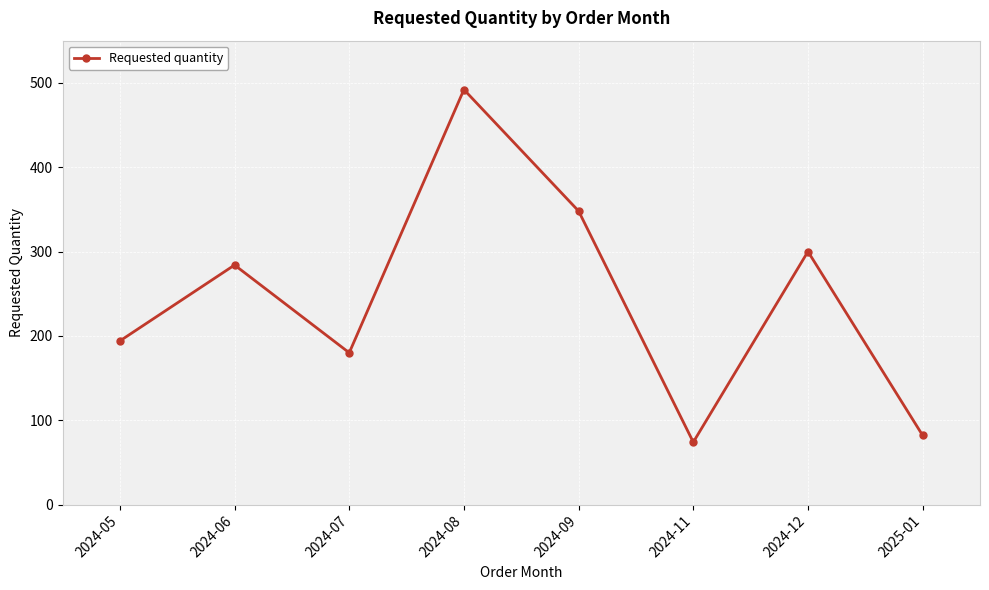

How many points are lower than both their immediate neighbors (excluding endpoints)?

2